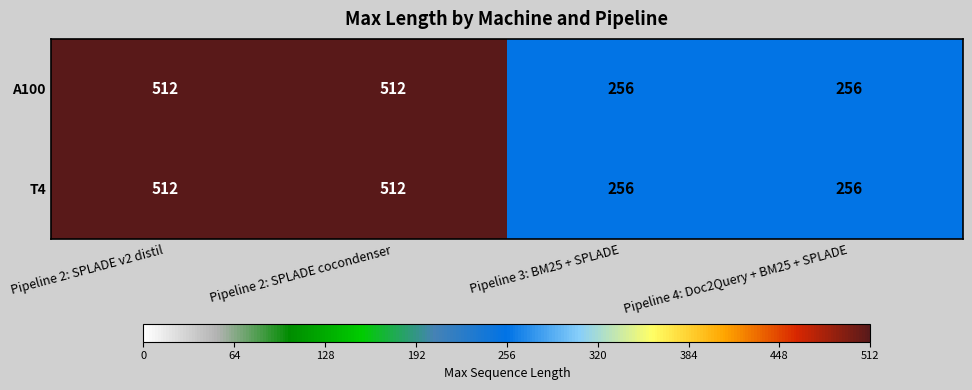

Count the A100 values in the range 256 to 512.

4